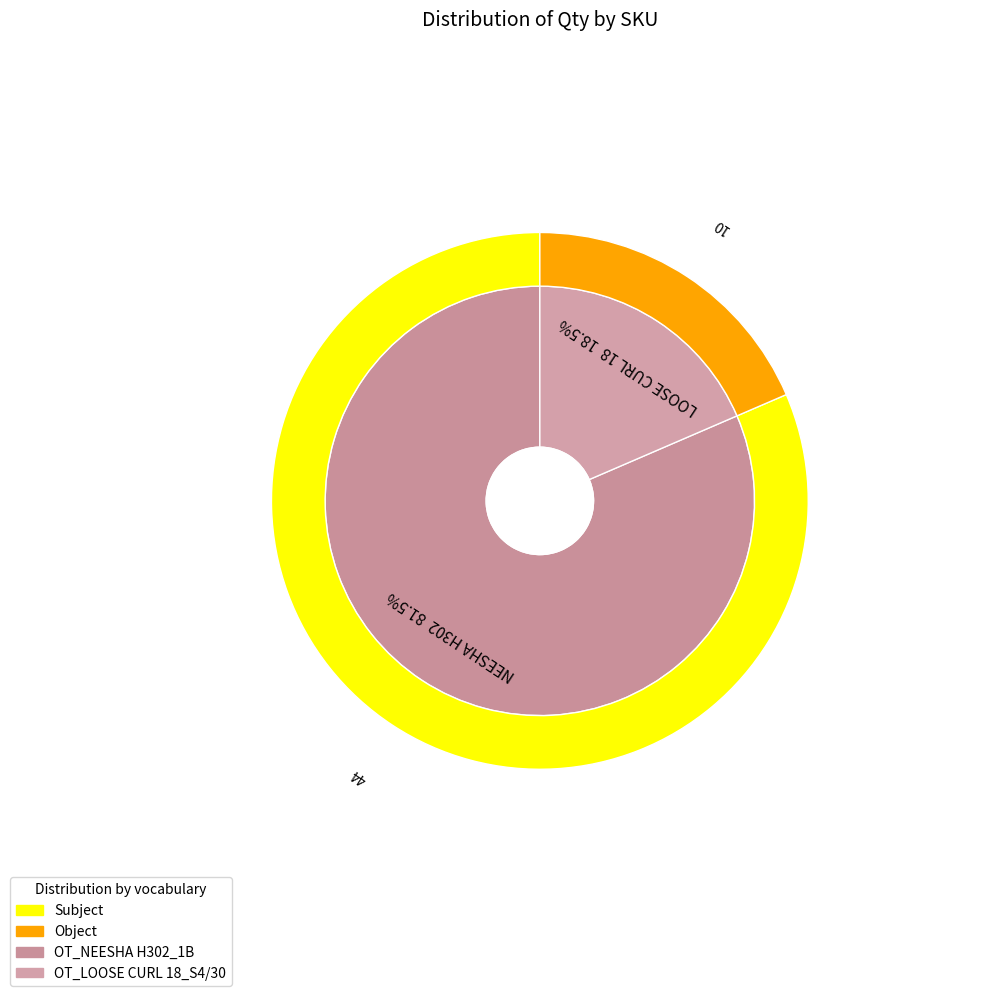

How many slices are in this pie chart?

2